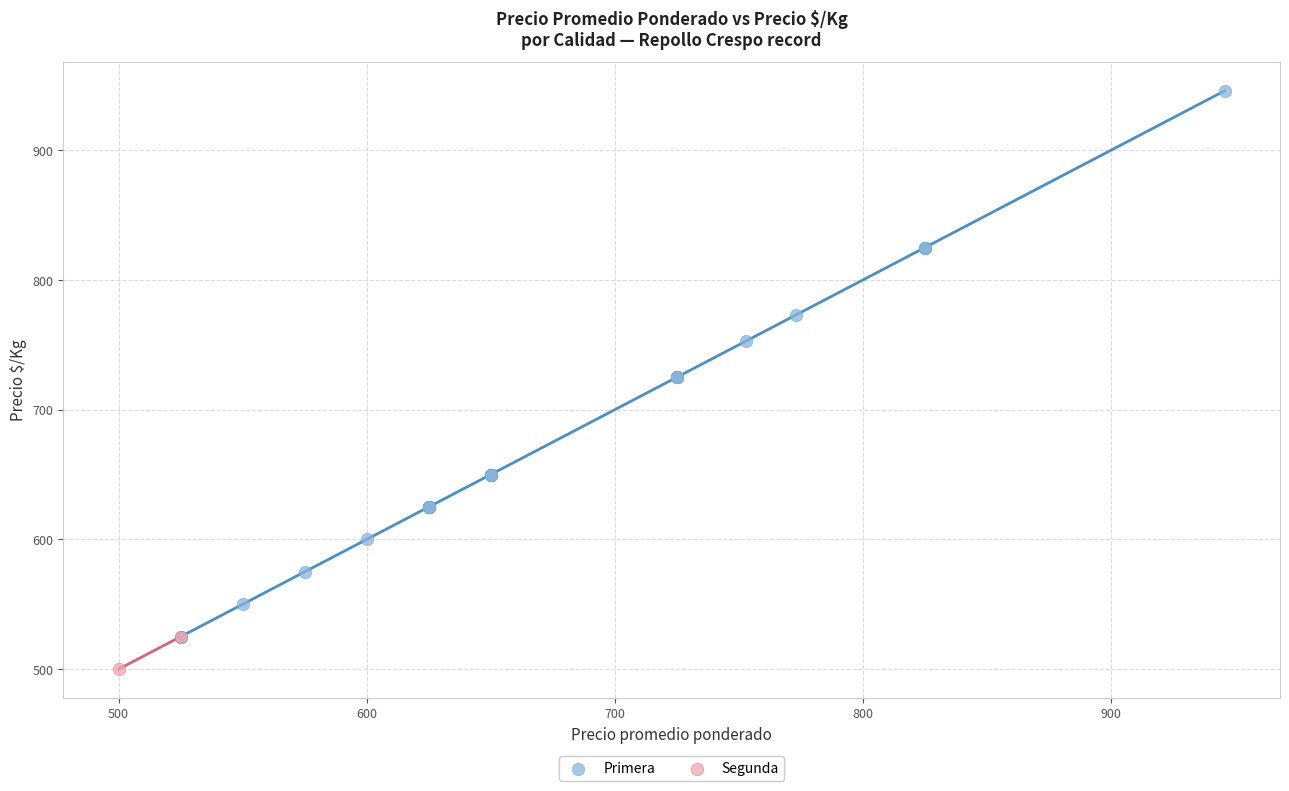

What are all the series names shown in the legend?

Primera, Segunda